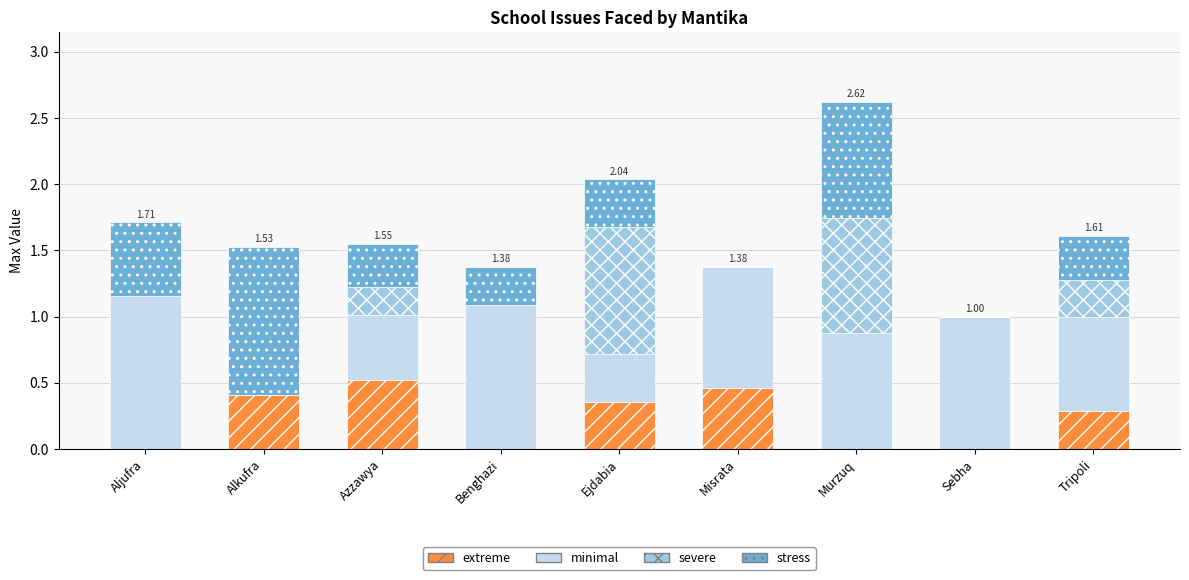

What is the total value across all series at Murzuq?

2.6